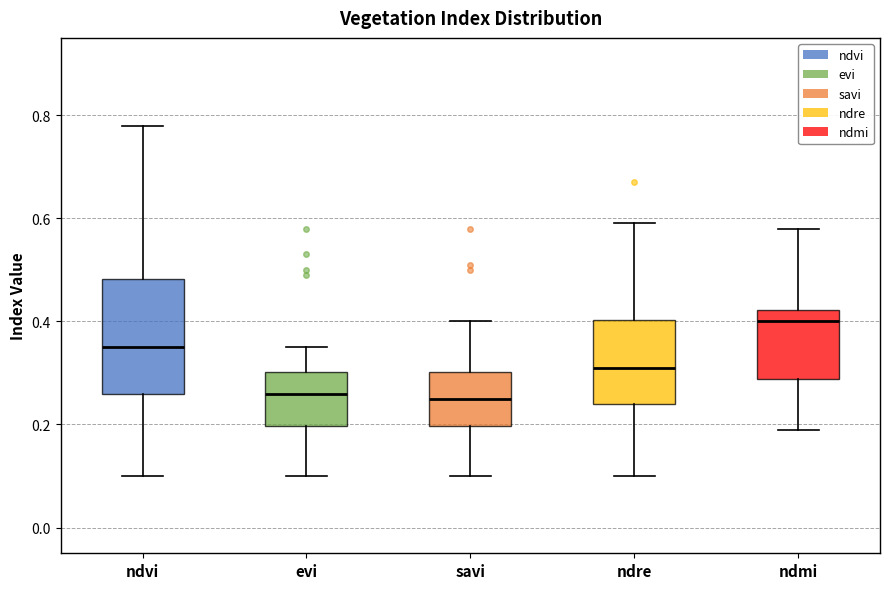

Reading left to right, read every box against the y-axis: the position of its median line, the range the box covers, and the ends of its whiskers. The values are not printed on the chart, so give them approximately, as read against the axis.

ndvi: median 0.36, box 0.26 to 0.48, whiskers 0.10 to 0.78
evi: median 0.26, box 0.20 to 0.30, whiskers 0.10 to 0.36
savi: median 0.26, box 0.20 to 0.30, whiskers 0.10 to 0.40
ndre: median 0.32, box 0.24 to 0.40, whiskers 0.10 to 0.60
ndmi: median 0.40, box 0.28 to 0.42, whiskers 0.20 to 0.58